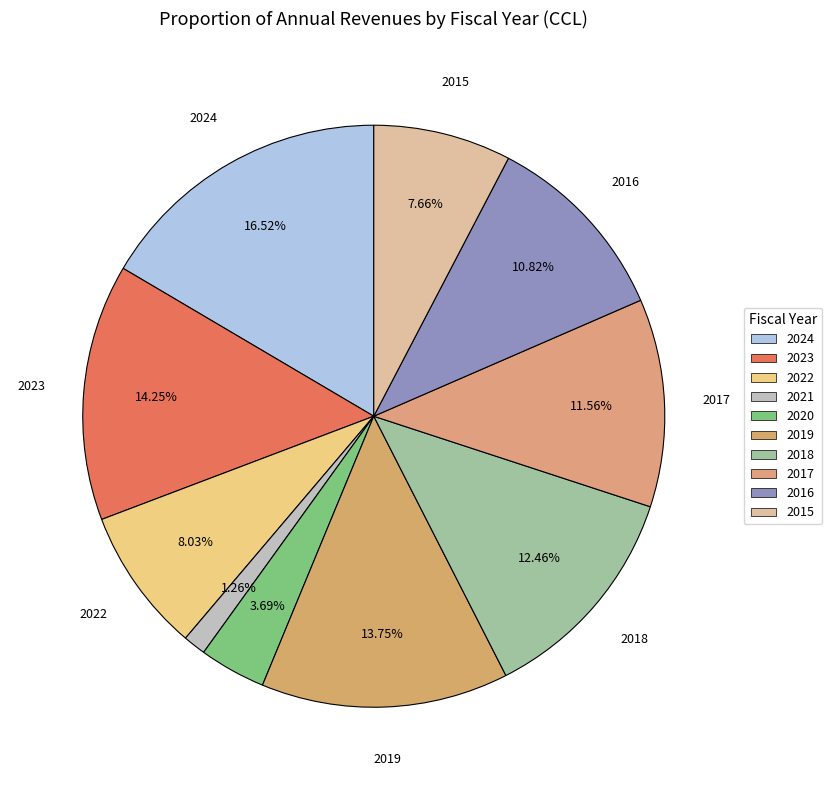

Rank the categories by value from highest to lowest.

2024, 2023, 2019, 2018, 2017, 2016, 2022, 2015, 2020, 2021